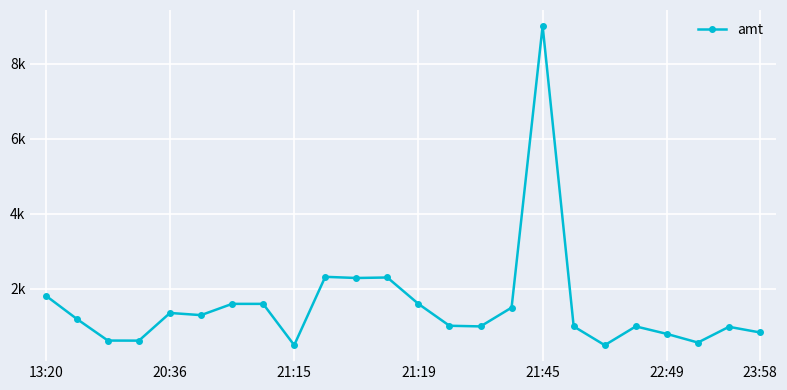

What is the label of the 9th point from the right?

15